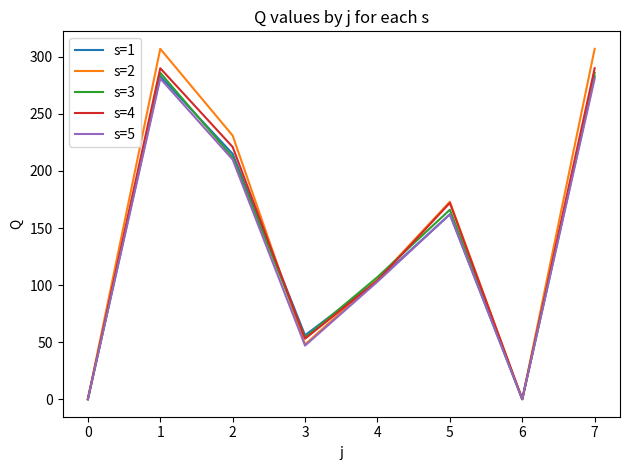

Reading right to left, list all the values displayed in this chart.

s=1: 283	0	162	104	56	215	283	0
s=2: 307	0	173	105	48	231	307	0
s=3: 286	0	166	107	54	212	286	0
s=4: 290	0	172	104	53	221	290	0
s=5: 281	0	162	103	47	210	281	0